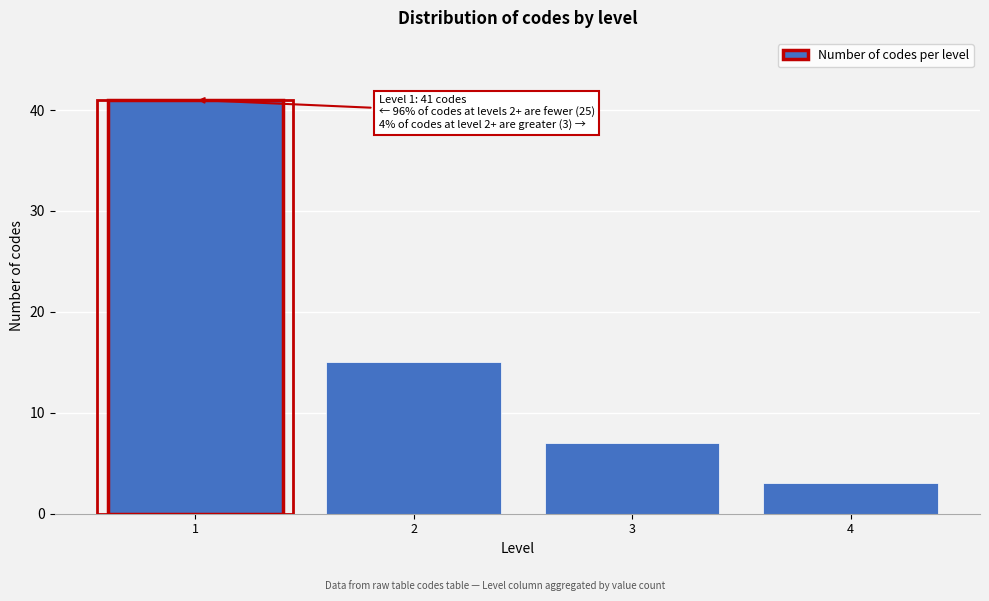

Reading left to right, what are all the values shown in this chart?

41	15	7	3